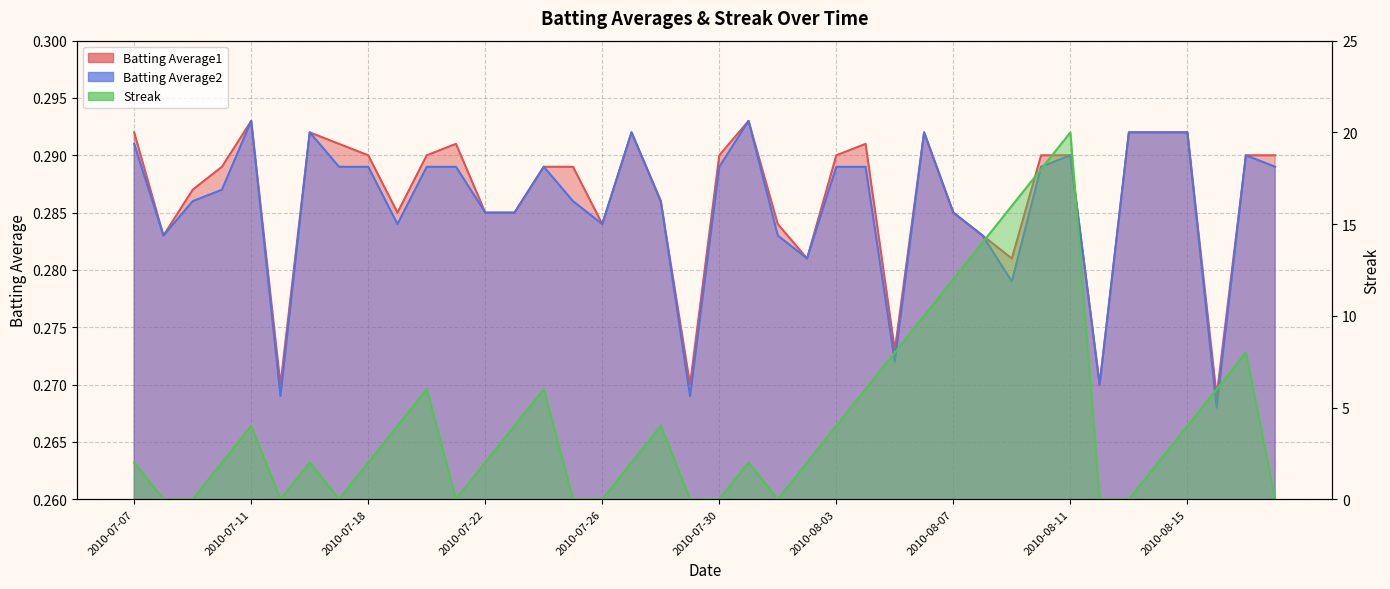

At how many categories does at least one series exceed 9?

6